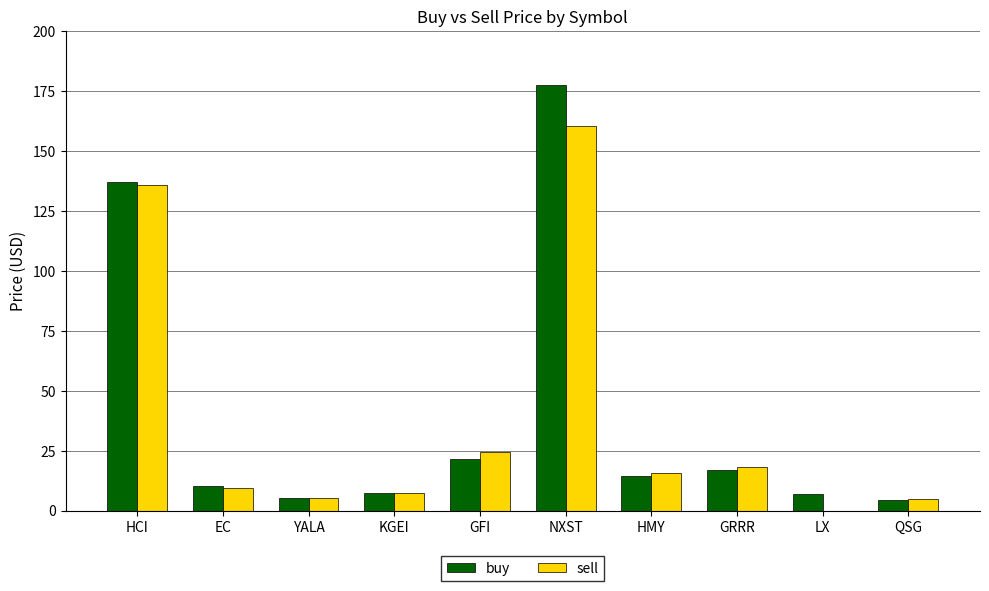

What are all the series names shown in the legend?

buy, sell